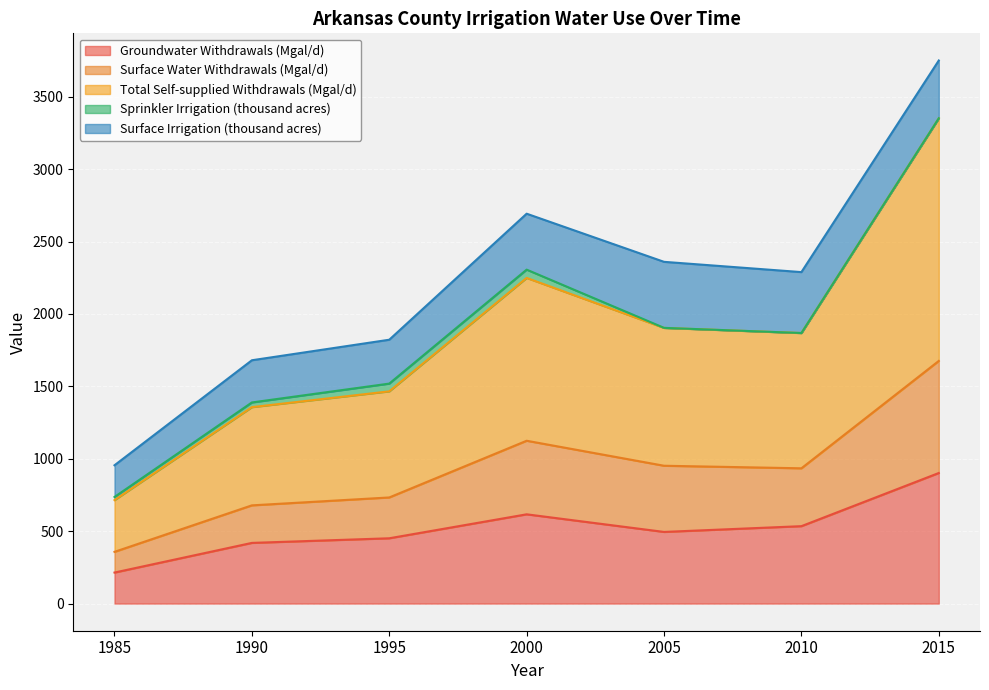

The Groundwater Withdrawals (Mgal/d) series shows 616.5 at 2000. True or false?

True